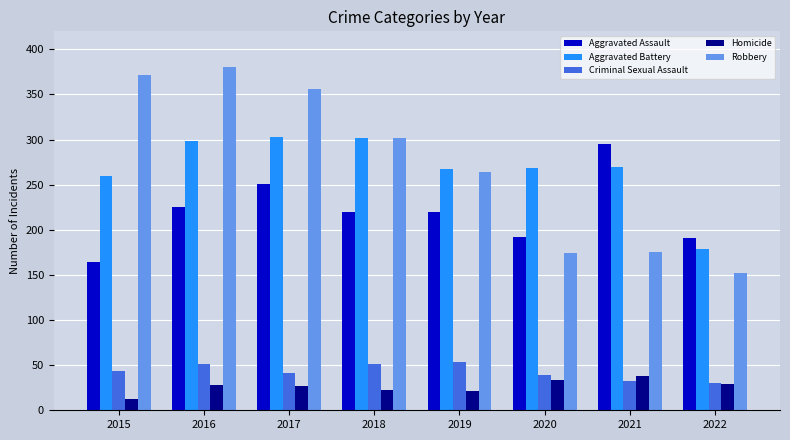

How many bars are there in total?

40